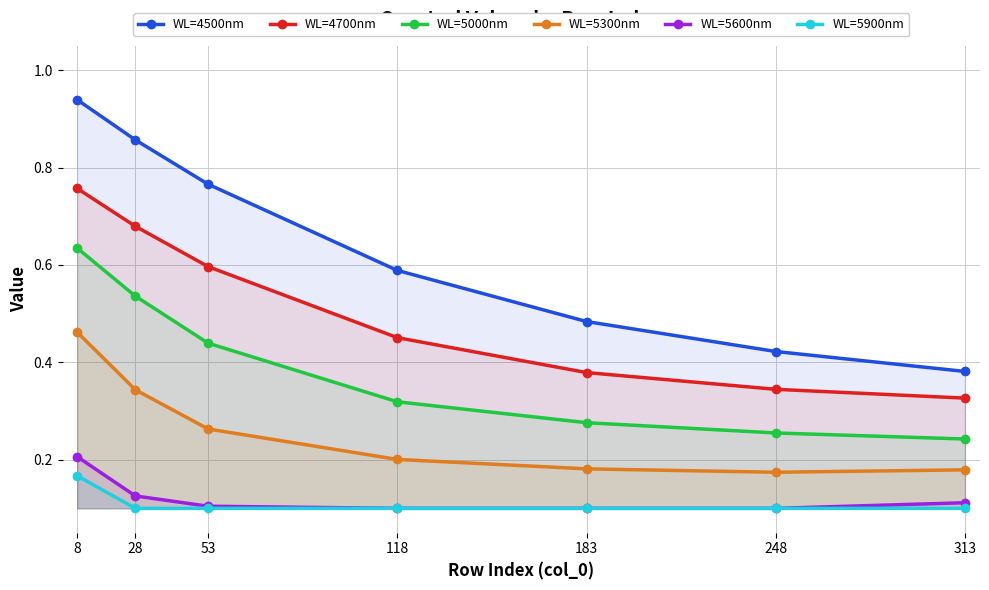

What is the sum of all WL=5600nm values?

0.8